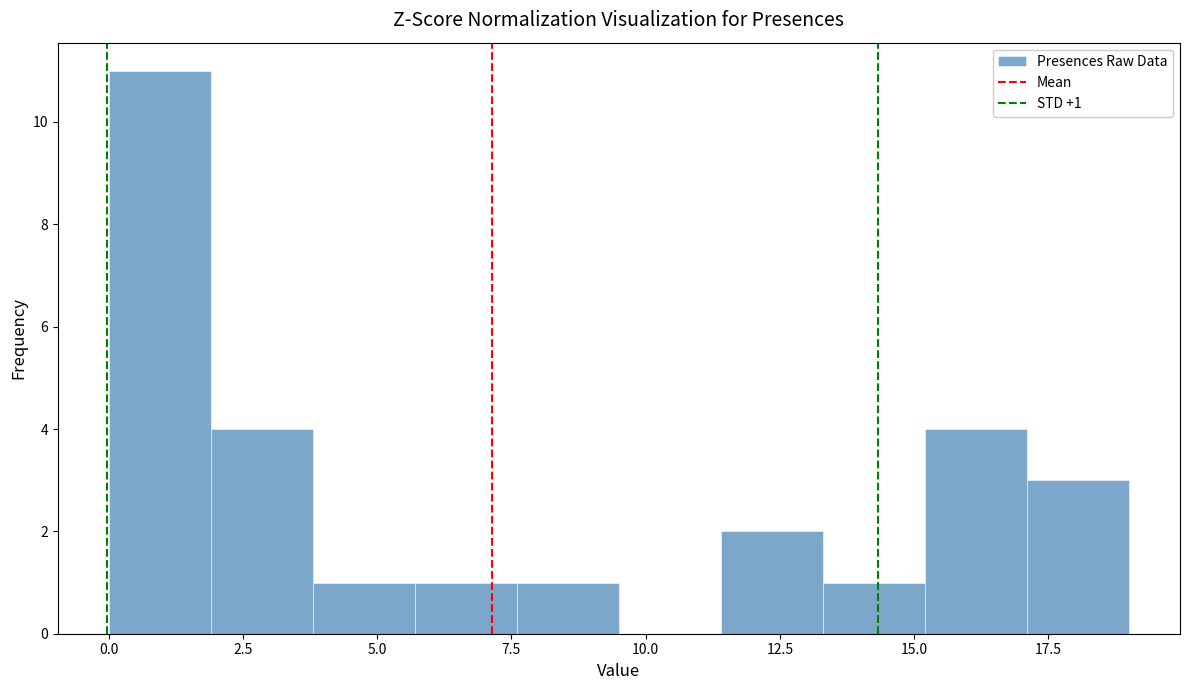

Read against the x-axis, roughly where is the centre of the tallest bar?

1.0